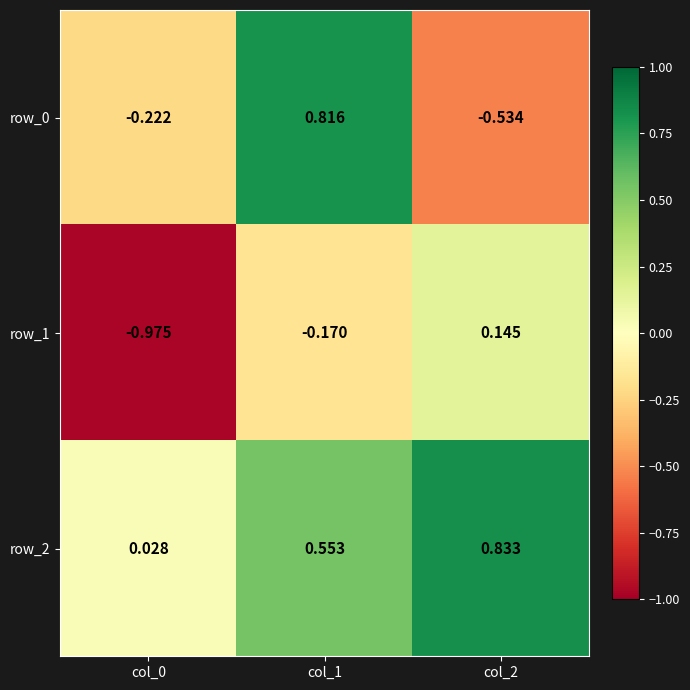

What is the difference between the maximum and minimum values in the row_1 series?

1.1